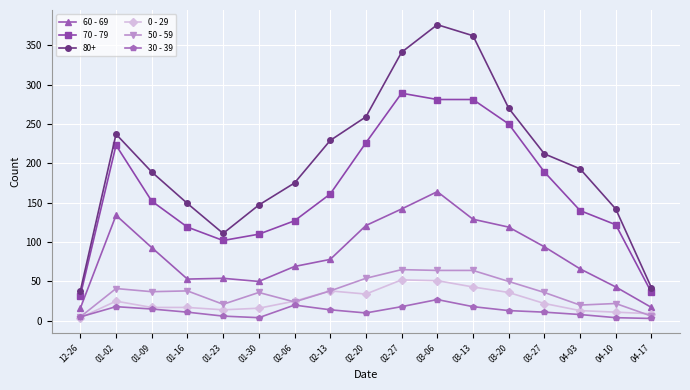

True or false: 30 - 39 and 60 - 69 intersect in this chart.

False